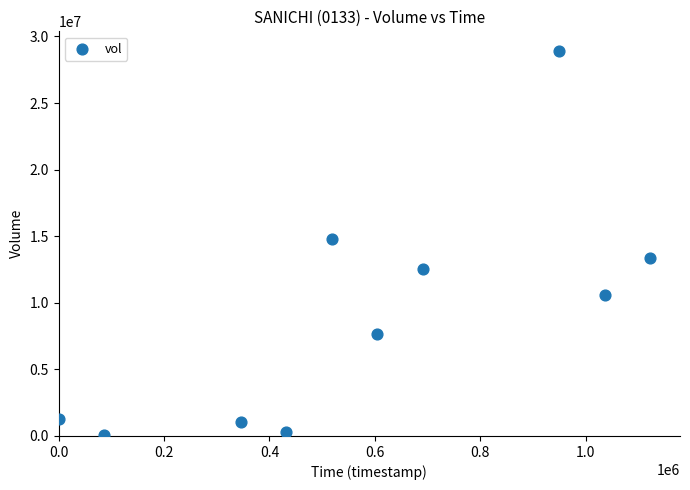

What is the average Y value?

9069400